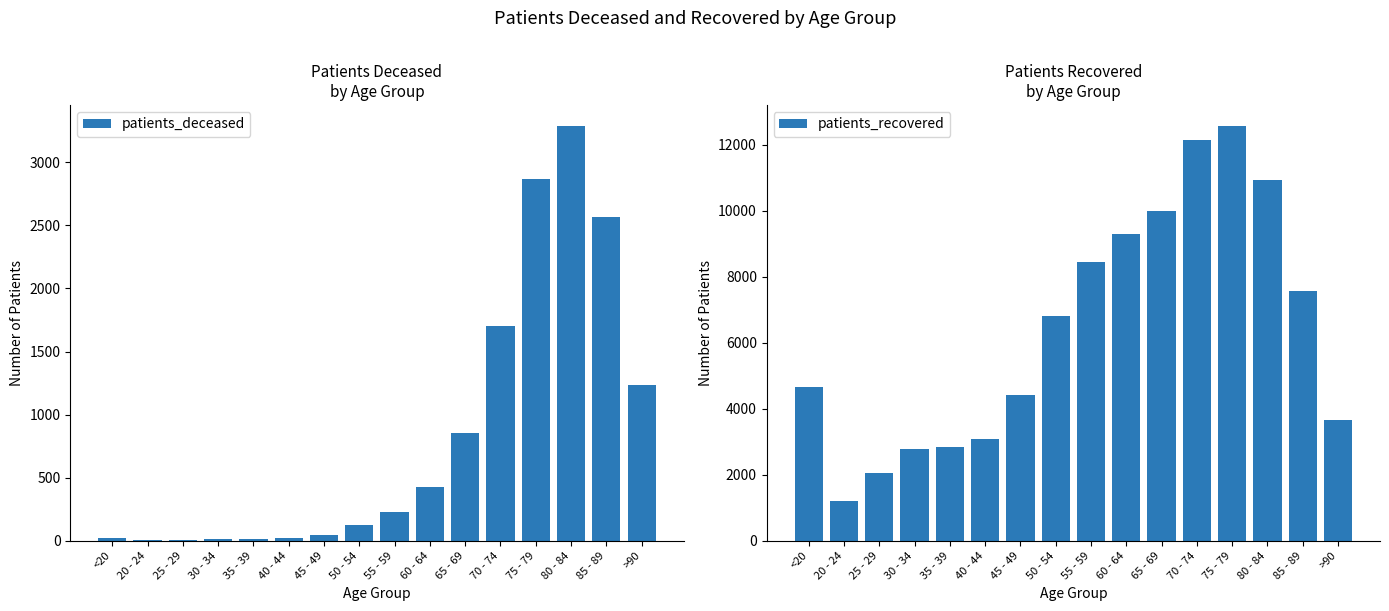

What is the approximate value of patients_recovered at 30 - 34?

2782